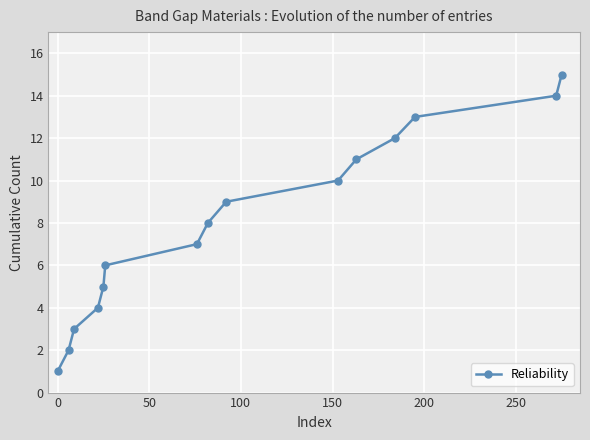

What is the average value?

8